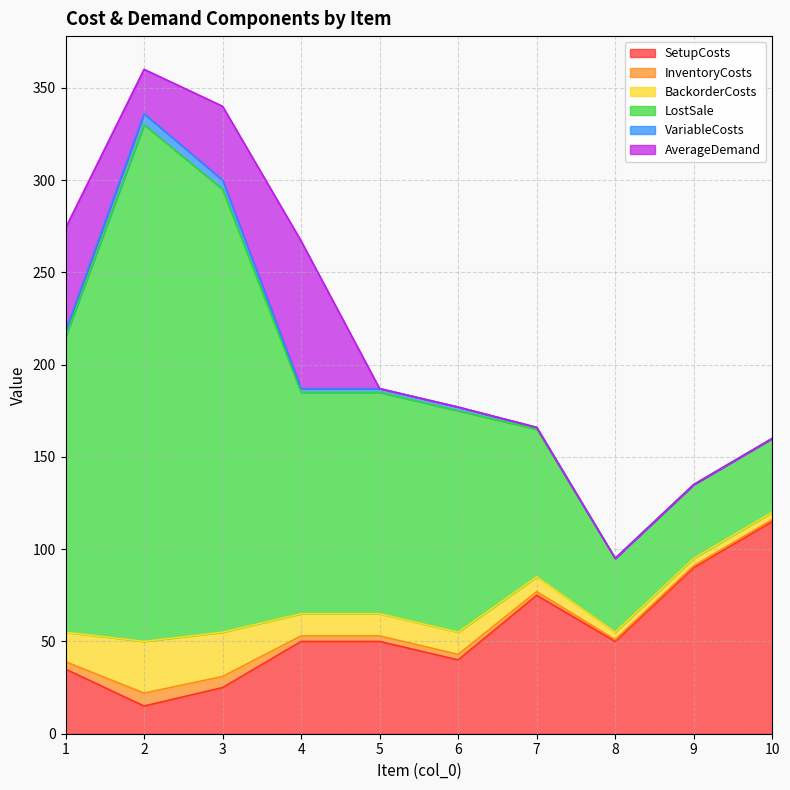

Which category has the highest value in the InventoryCosts series?

2